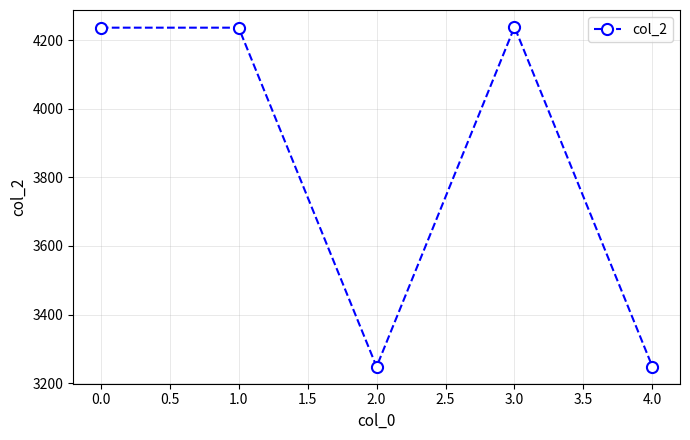

The value at 2.0 is 3248. True or false?

True